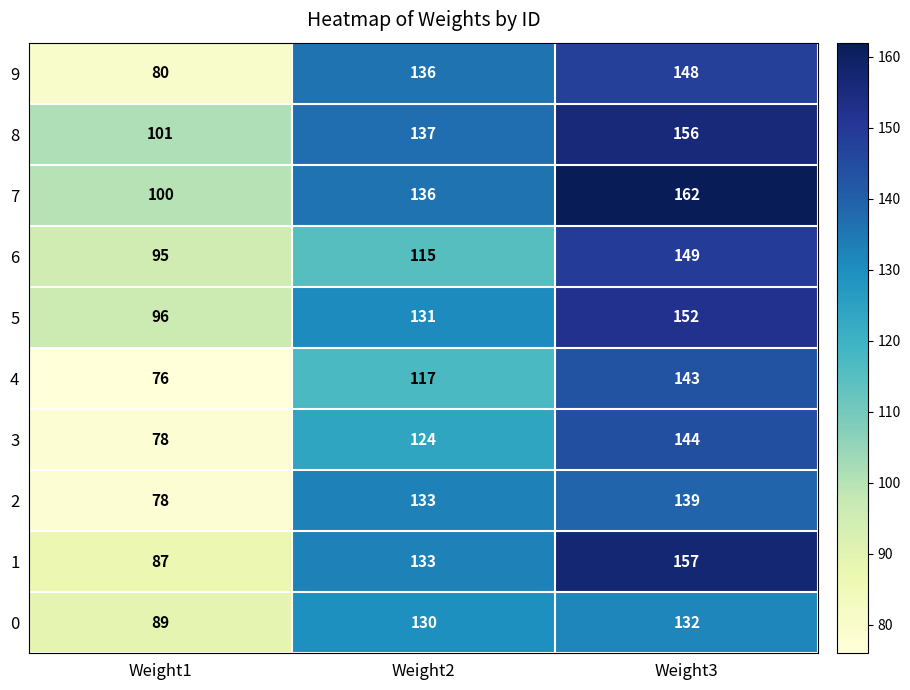

True or false: 9 has a value of 148 at Weight3.

True